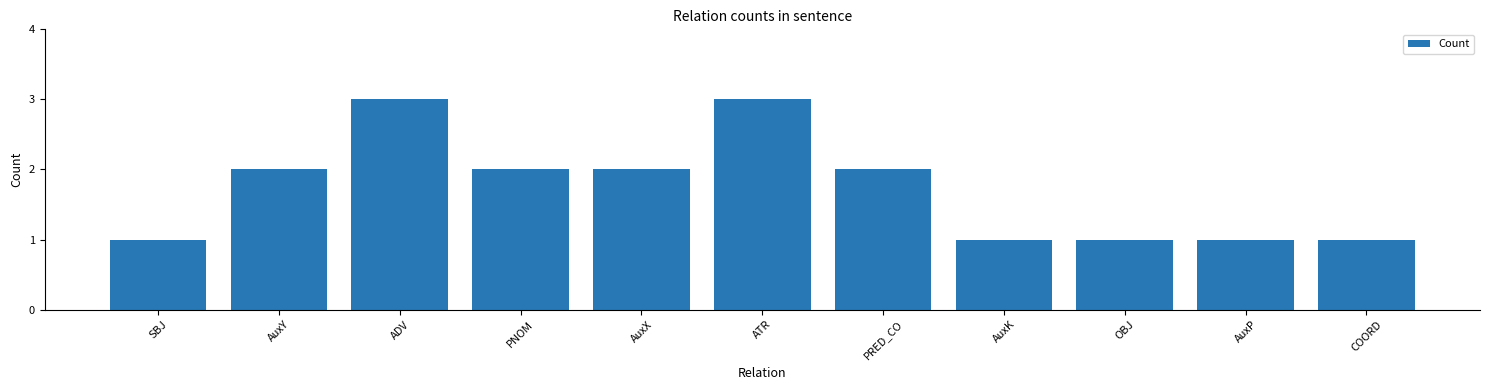

What position from the right is OBJ?

3